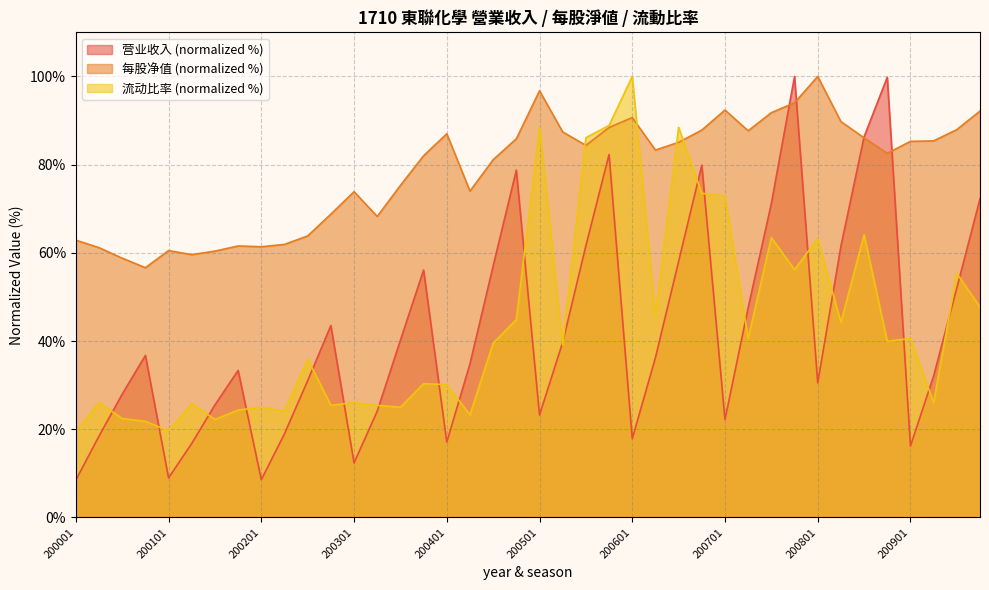

Where is the first local minimum for 每股净值?

200004